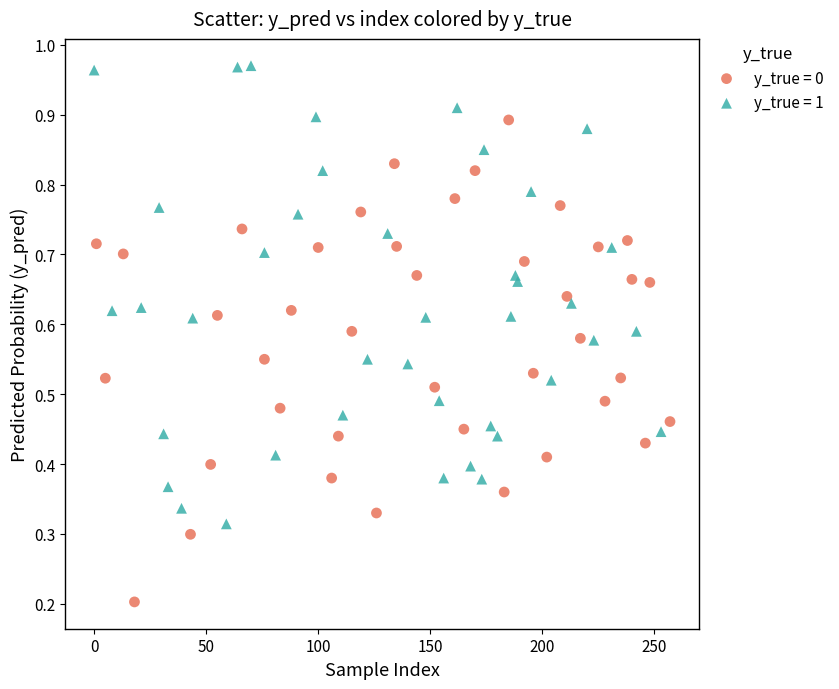

Which series has the largest Y range (max minus min)?

y_true = 0